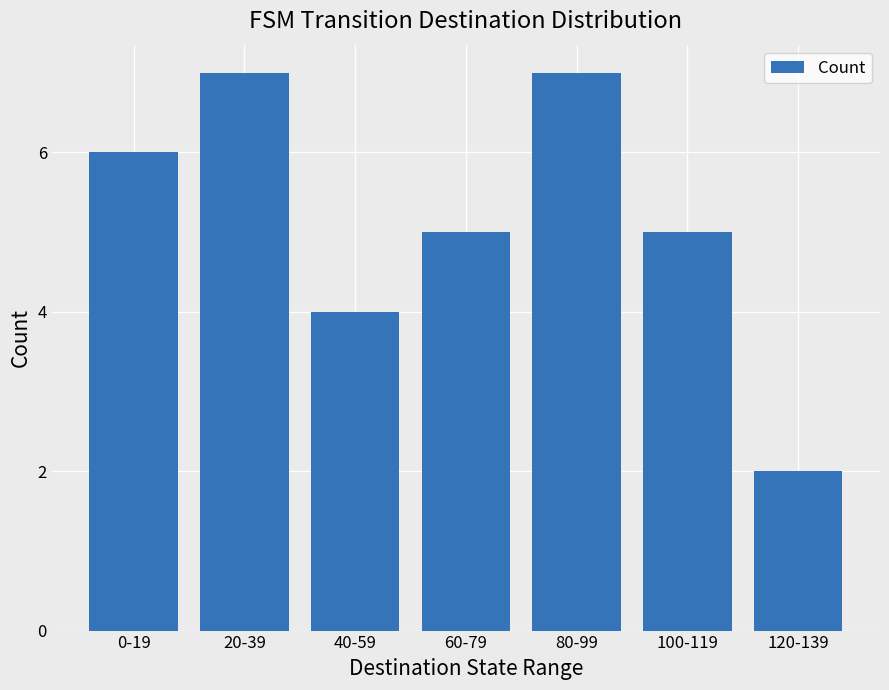

What is the change in value from 100-119 to 120-139?

-3